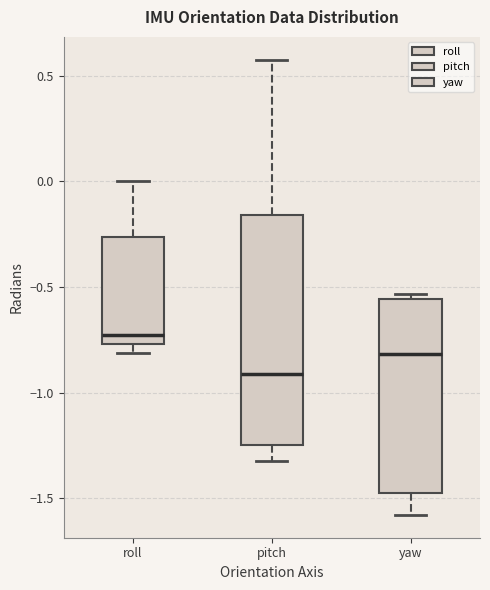

Reading left to right, read every box against the y-axis: the position of its median line, the range the box covers, and the ends of its whiskers. The values are not printed on the chart, so give them approximately, as read against the axis.

roll: median -0.75 (just above the box's lower edge), box -0.75 to -0.25, whiskers -0.80 to 0.00
pitch: median -0.90, box -1.25 to -0.15, whiskers -1.30 to 0.60
yaw: median -0.80, box -1.45 to -0.55, whiskers -1.60 to -0.55 (just above the box's upper edge)